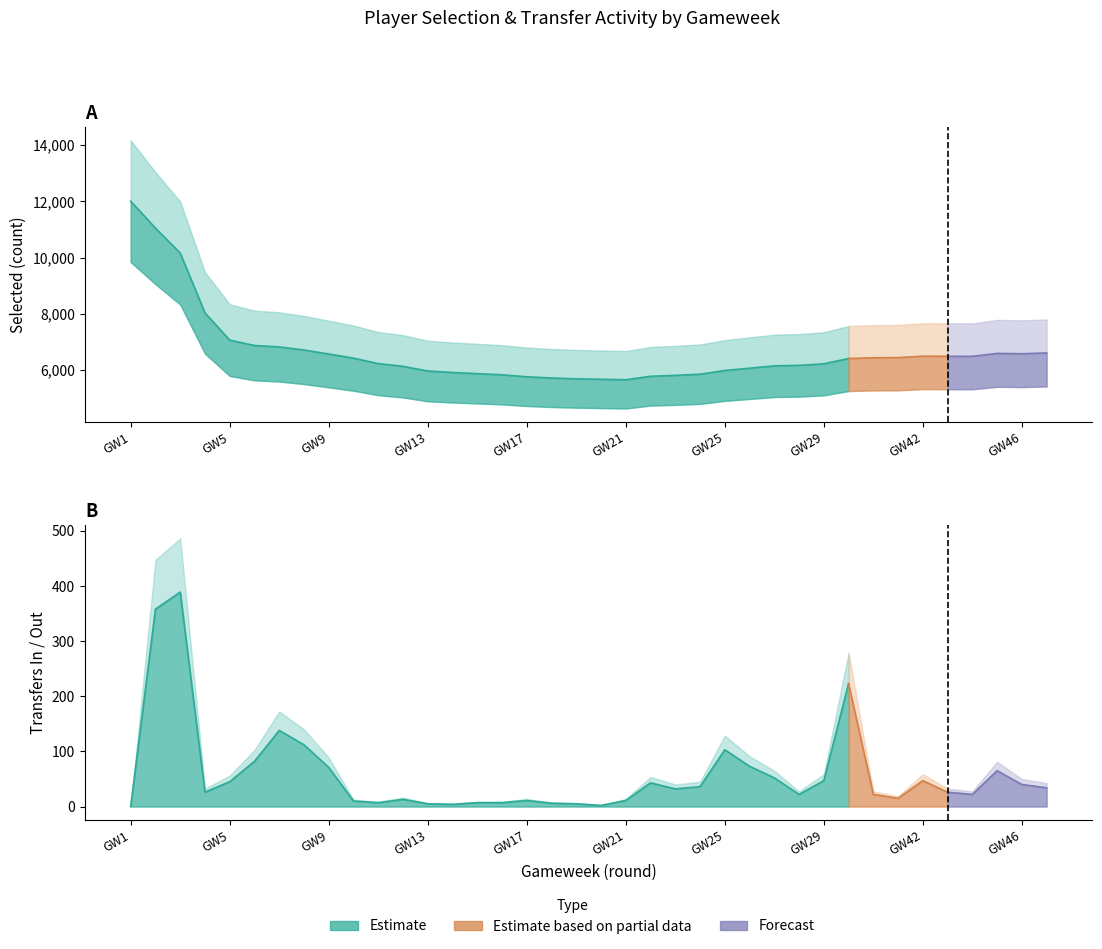

How many series are shown in this chart?

3